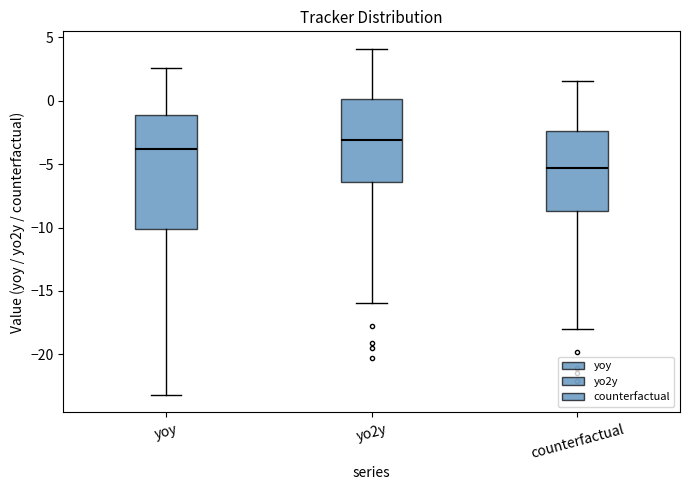

Comparing the boxes themselves (not the whiskers), which one is the tallest?

yoy